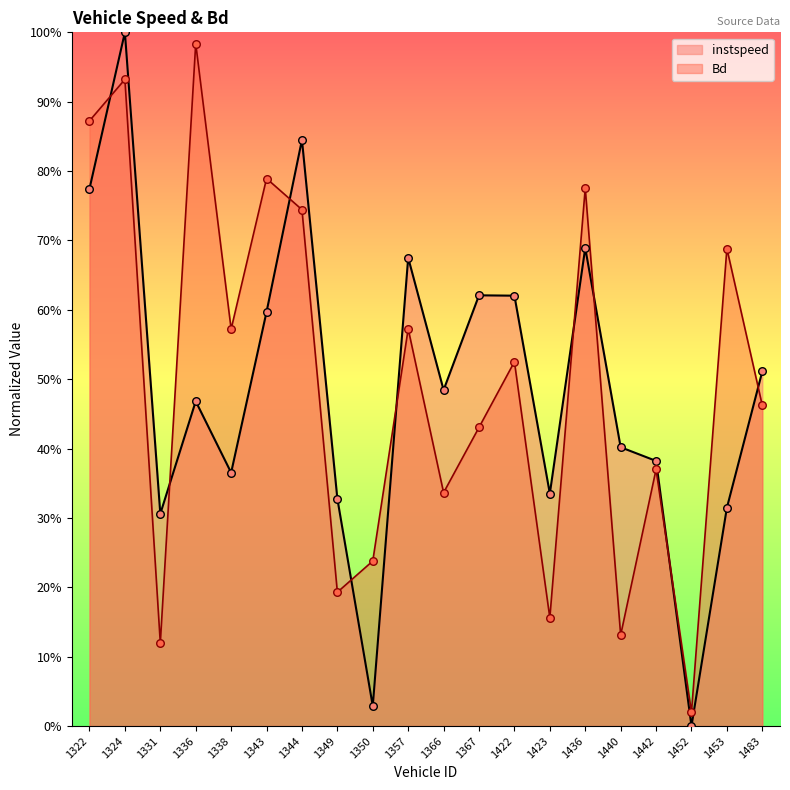

What is the total value across all series at 1422?

1.1